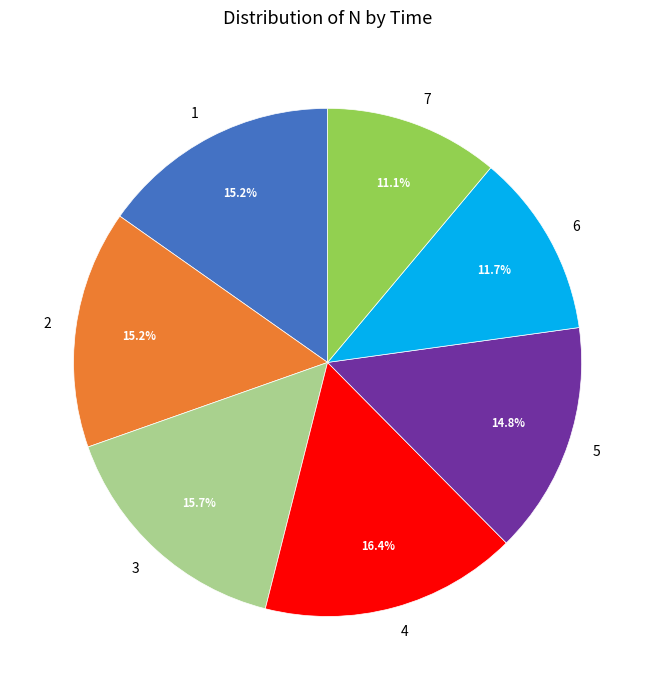

True or false: 7 accounts for 1% of the total.

False